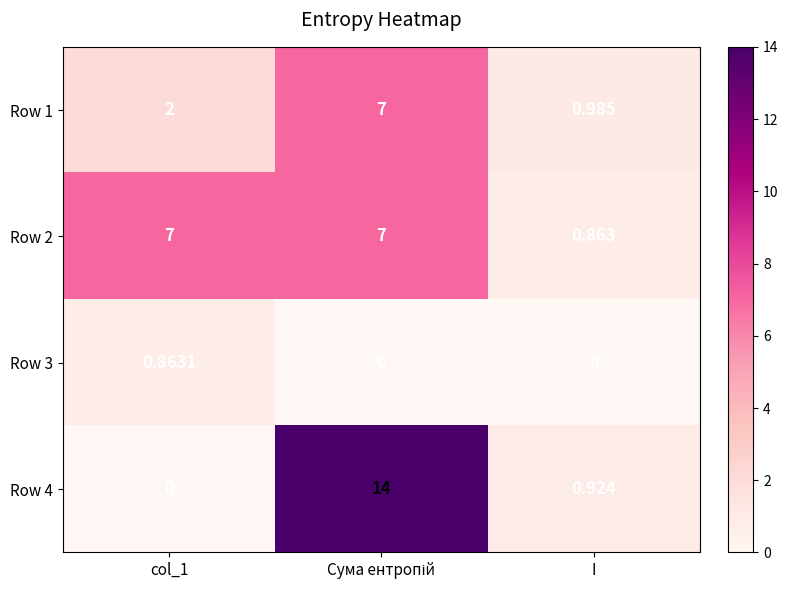

Is the value of Row 4 at I greater than the value of Row 2 at col_1?

No